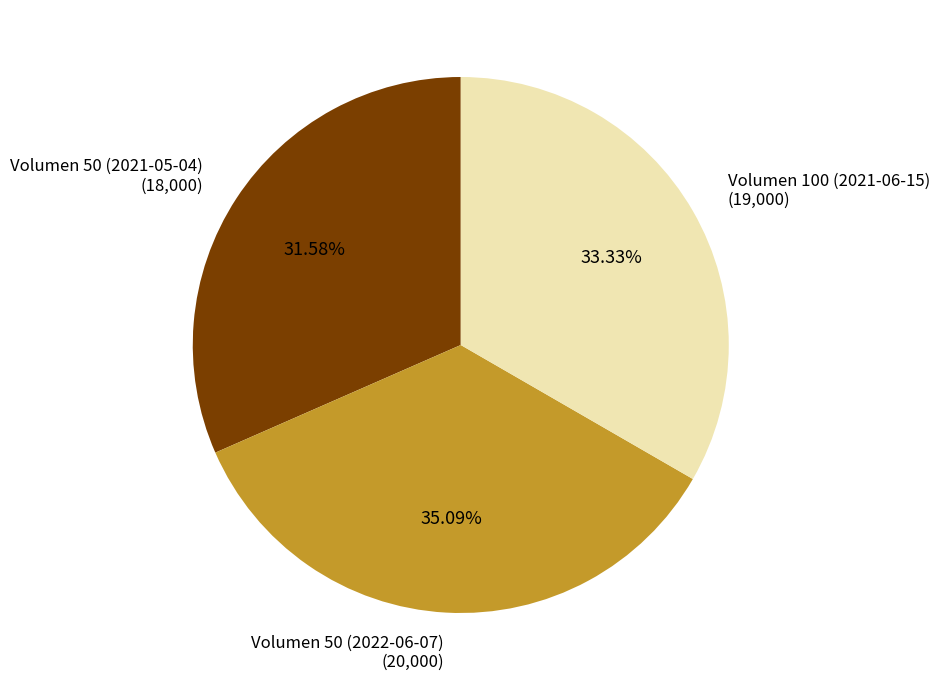

How many slices are in this pie chart?

3